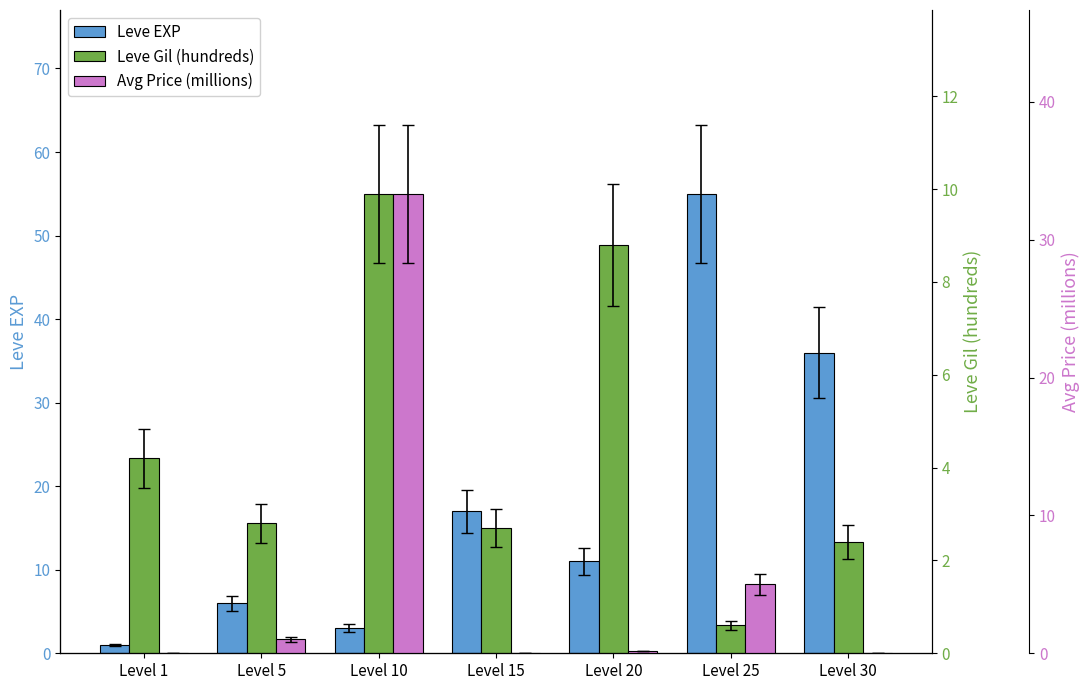

At Level 5, list the series in order from largest to smallest.

Leve EXP, Leve Gil (hundreds), Avg Price (millions)